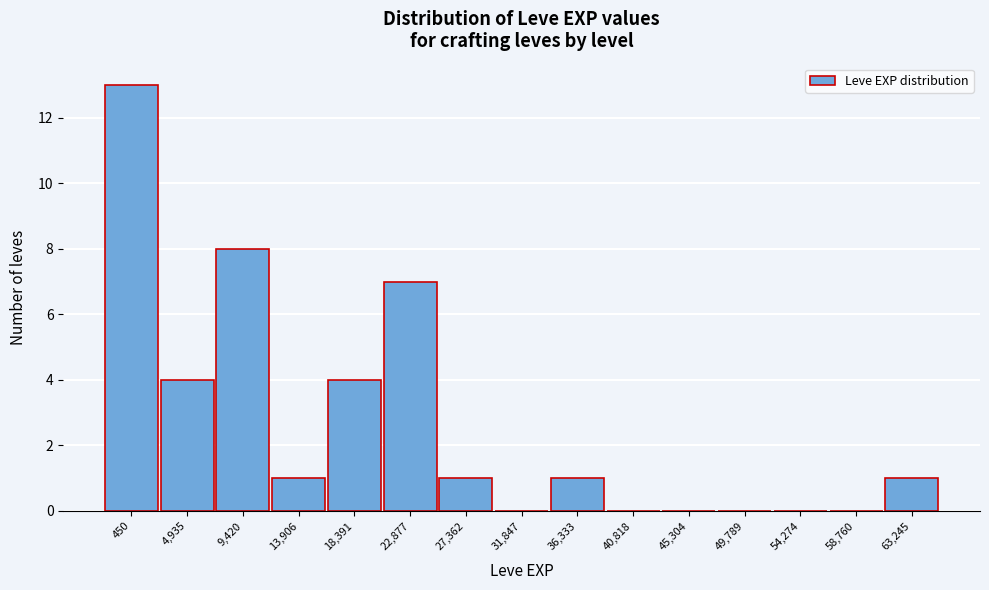

Reading right to left, what are all the values shown in this chart?

63,245=1	58,760=0	54,274=0	49,789=0	45,304=0	40,818=0	36,333=1	31,847=0	27,362=1	22,877=7	18,391=4	13,906=1	9,420=8	4,935=4	450=13